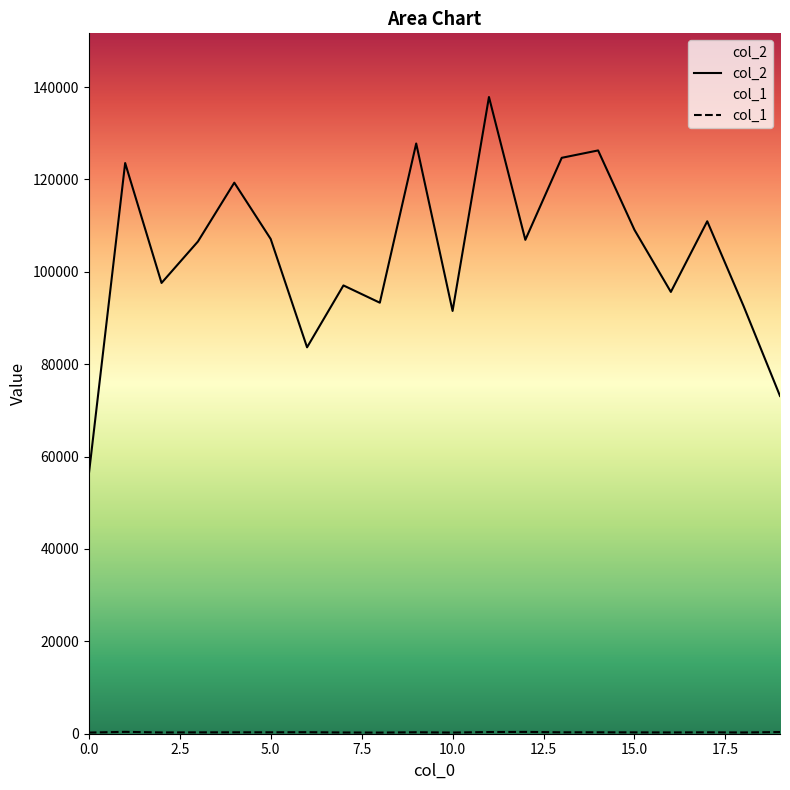

What is the spread (max minus min) of values at 0.0?

55806